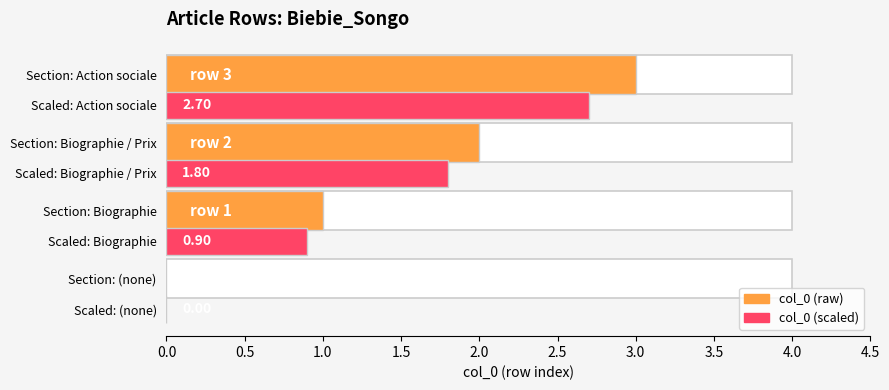

Which series changed the most between 0.5 and 1.5?

col_0